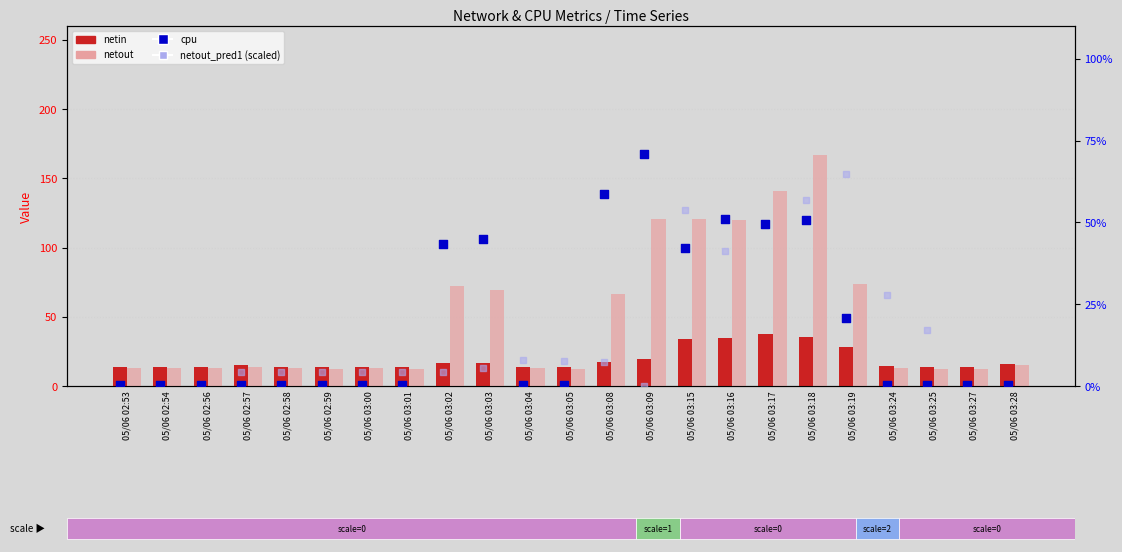

At which category is the sum across all series the highest?

05/06 03:18